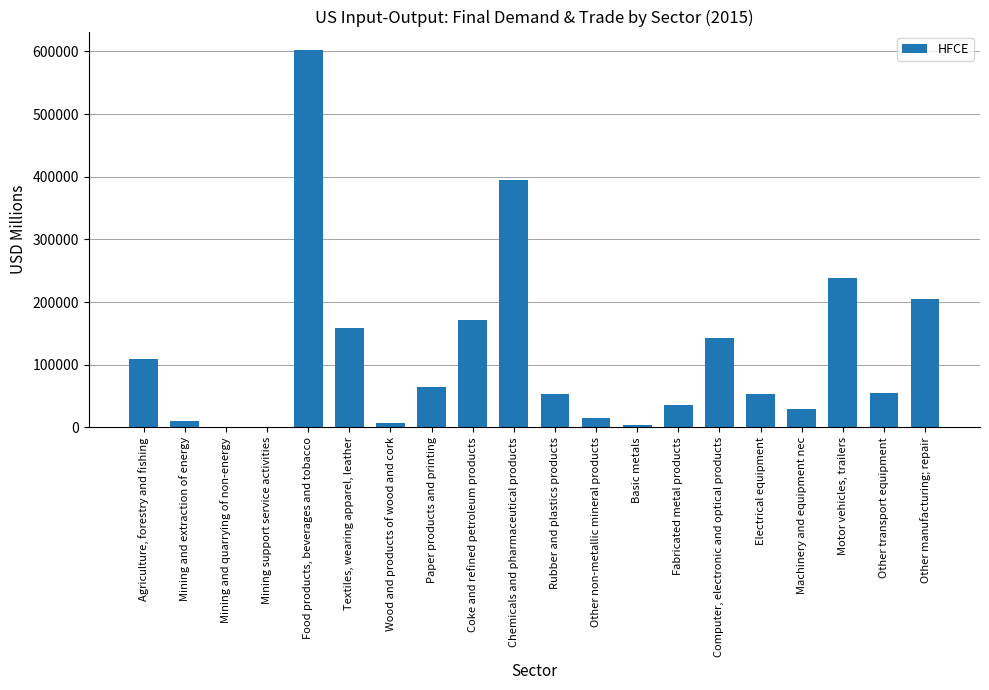

What is the sum of all values?

2351461.1